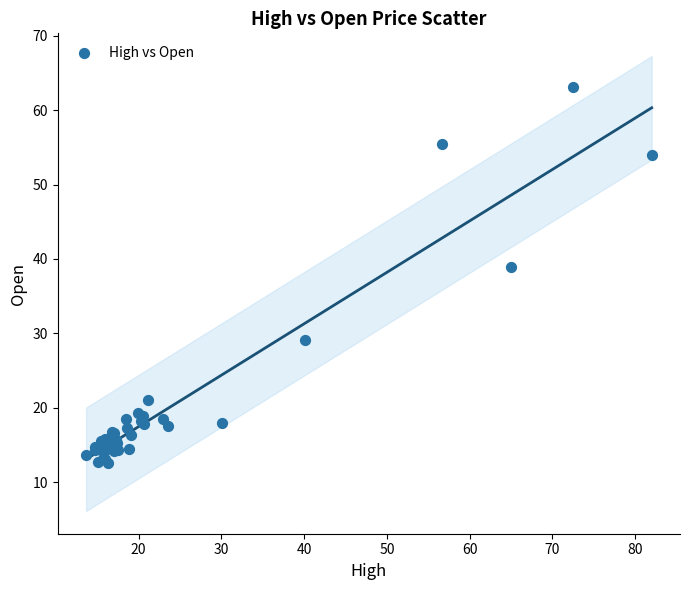

What Y value in the scatter plot is closest to 37?

38.9